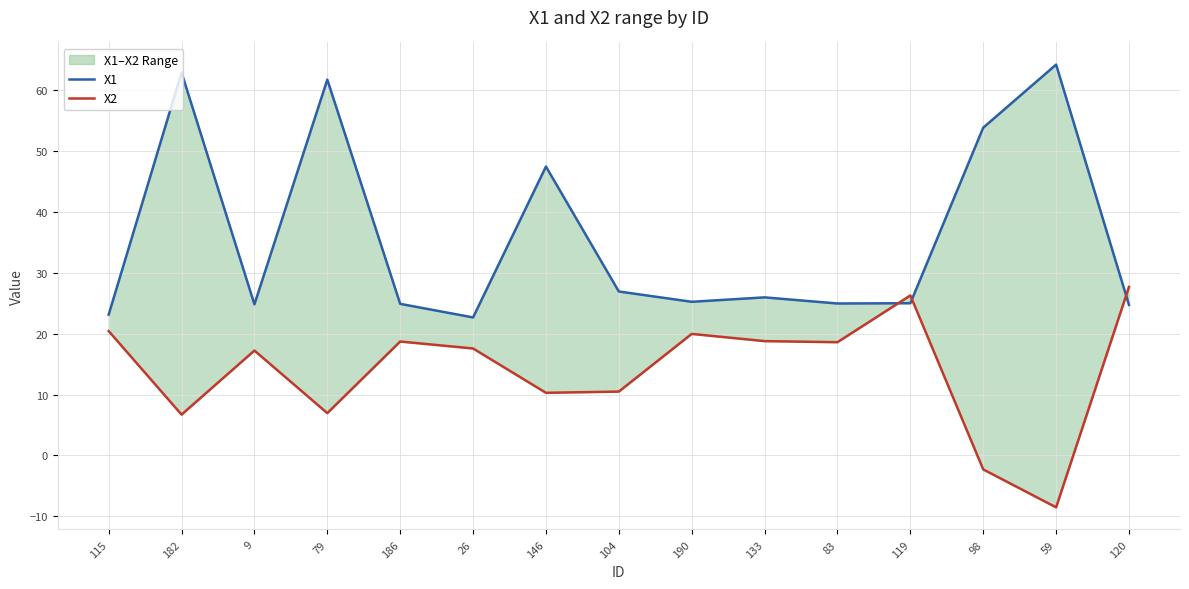

Reading left to right, transcribe all the data shown in this chart.

X1: 23.1	62.8	24.8	61.7	24.9	22.7	47.4	26.9	25.2	25.9	24.9	25.0	53.8	64.1	24.7
X2: 20.4	6.7	17.2	6.9	18.7	17.6	10.3	10.5	20.0	18.8	18.6	26.3	-2.3	-8.5	27.7